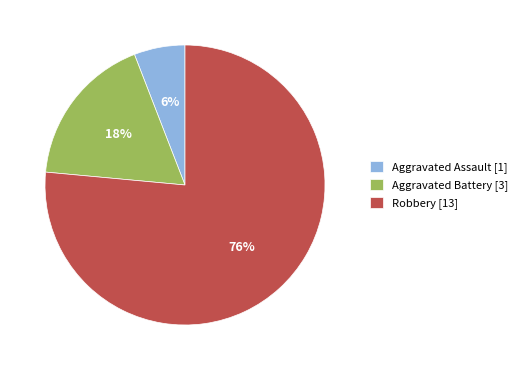

To the nearest percent, what percentage of the pie is Aggravated Battery?

18%